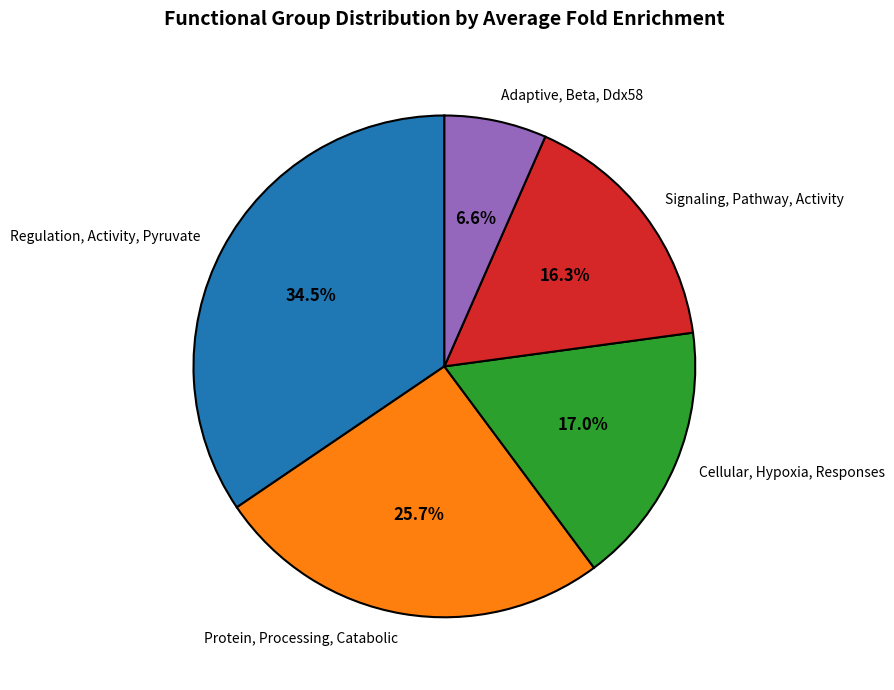

The Signaling, Pathway, Activity slice represents 7% of the pie. True or false?

False